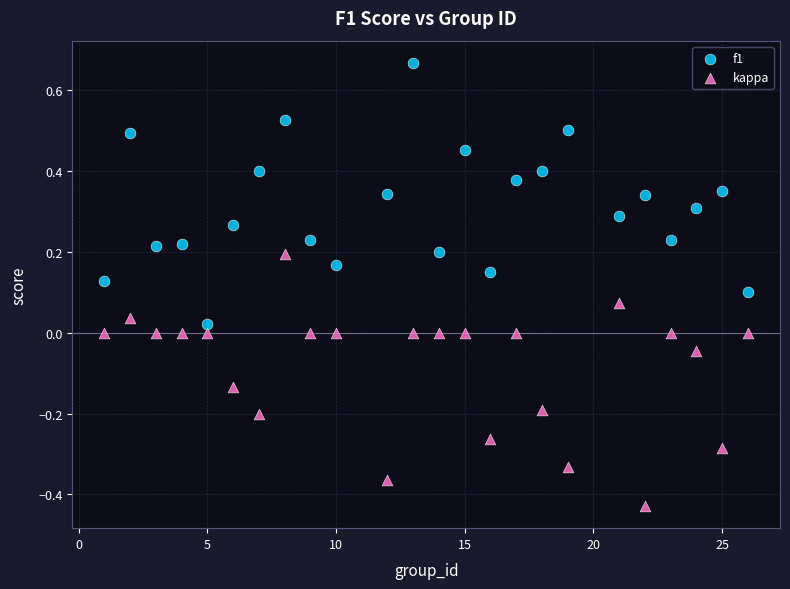

Which series contains the lowest Y value?

kappa